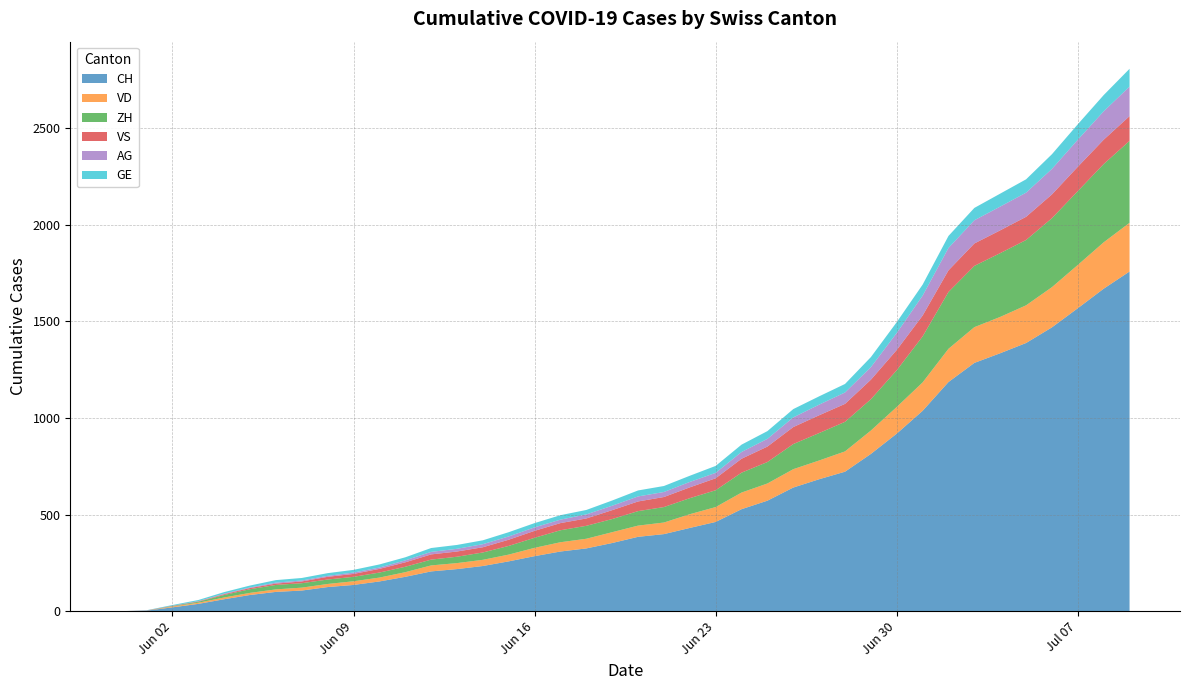

Reading left to right, list all the values displayed in this chart.

CH: 2020-05-31=0	2020-06-01=3	2020-06-02=20	2020-06-03=38	2020-06-04=62	2020-06-05=84	2020-06-06=100	2020-06-07=107	2020-06-08=125	2020-06-09=136	2020-06-10=154	2020-06-11=178	2020-06-12=206	2020-06-13=218	2020-06-14=234	2020-06-15=258	2020-06-16=285	2020-06-17=309	2020-06-18=325	2020-06-19=353	2020-06-20=385	2020-06-21=399	2020-06-22=431	2020-06-23=462	2020-06-24=528	2020-06-25=572	2020-06-26=640	2020-06-27=683	2020-06-28=722	2020-06-29=814	2020-06-30=919	2020-07-01=1037	2020-07-02=1186	2020-07-03=1285	2020-07-04=1335	2020-07-05=1388	2020-07-06=1469	2020-07-07=1568	2020-07-08=1669	2020-07-09=1758
VD: 2020-05-31=0	2020-06-01=0	2020-06-02=4	2020-06-03=6	2020-06-04=9	2020-06-05=11	2020-06-06=13	2020-06-07=15	2020-06-08=16	2020-06-09=19	2020-06-10=20	2020-06-11=24	2020-06-12=31	2020-06-13=31	2020-06-14=32	2020-06-15=35	2020-06-16=43	2020-06-17=48	2020-06-18=50	2020-06-19=56	2020-06-20=58	2020-06-21=60	2020-06-22=71	2020-06-23=77	2020-06-24=86	2020-06-25=89	2020-06-26=95	2020-06-27=97	2020-06-28=105	2020-06-29=121	2020-06-30=138	2020-07-01=147	2020-07-02=172	2020-07-03=185	2020-07-04=188	2020-07-05=195	2020-07-06=208	2020-07-07=224	2020-07-08=240	2020-07-09=252
ZH: 2020-05-31=0	2020-06-01=0	2020-06-02=2	2020-06-03=5	2020-06-04=13	2020-06-05=19	2020-06-06=23	2020-06-07=23	2020-06-08=23	2020-06-09=23	2020-06-10=26	2020-06-11=28	2020-06-12=30	2020-06-13=33	2020-06-14=38	2020-06-15=45	2020-06-16=52	2020-06-17=62	2020-06-18=67	2020-06-19=68	2020-06-20=75	2020-06-21=80	2020-06-22=83	2020-06-23=87	2020-06-24=103	2020-06-25=111	2020-06-26=130	2020-06-27=142	2020-06-28=153	2020-06-29=162	2020-06-30=190	2020-07-01=238	2020-07-02=294	2020-07-03=317	2020-07-04=330	2020-07-05=338	2020-07-06=357	2020-07-07=382	2020-07-08=405	2020-07-09=424
VS: 2020-05-31=0	2020-06-01=1	2020-06-02=2	2020-06-03=2	2020-06-04=4	2020-06-05=6	2020-06-06=7	2020-06-07=9	2020-06-08=14	2020-06-09=15	2020-06-10=19	2020-06-11=23	2020-06-12=27	2020-06-13=27	2020-06-14=27	2020-06-15=32	2020-06-16=36	2020-06-17=37	2020-06-18=38	2020-06-19=46	2020-06-20=50	2020-06-21=52	2020-06-22=56	2020-06-23=62	2020-06-24=72	2020-06-25=80	2020-06-26=88	2020-06-27=92	2020-06-28=93	2020-06-29=101	2020-06-30=105	2020-07-01=108	2020-07-02=112	2020-07-03=116	2020-07-04=118	2020-07-05=120	2020-07-06=123	2020-07-07=126	2020-07-08=126	2020-07-09=128
AG: 2020-05-31=0	2020-06-01=0	2020-06-02=0	2020-06-03=1	2020-06-04=3	2020-06-05=3	2020-06-06=5	2020-06-07=5	2020-06-08=5	2020-06-09=7	2020-06-10=7	2020-06-11=10	2020-06-12=13	2020-06-13=14	2020-06-14=16	2020-06-15=17	2020-06-16=18	2020-06-17=18	2020-06-18=21	2020-06-19=23	2020-06-20=26	2020-06-21=26	2020-06-22=28	2020-06-23=28	2020-06-24=35	2020-06-25=40	2020-06-26=50	2020-06-27=55	2020-06-28=59	2020-06-29=65	2020-06-30=88	2020-07-01=103	2020-07-02=116	2020-07-03=120	2020-07-04=123	2020-07-05=125	2020-07-06=132	2020-07-07=140	2020-07-08=147	2020-07-09=153
GE: 2020-05-31=0	2020-06-01=1	2020-06-02=4	2020-06-03=6	2020-06-04=8	2020-06-05=10	2020-06-06=13	2020-06-07=13	2020-06-08=14	2020-06-09=14	2020-06-10=16	2020-06-11=16	2020-06-12=20	2020-06-13=20	2020-06-14=20	2020-06-15=22	2020-06-16=22	2020-06-17=23	2020-06-18=23	2020-06-19=27	2020-06-20=31	2020-06-21=31	2020-06-22=32	2020-06-23=36	2020-06-24=38	2020-06-25=40	2020-06-26=43	2020-06-27=43	2020-06-28=44	2020-06-29=52	2020-06-30=56	2020-07-01=57	2020-07-02=62	2020-07-03=64	2020-07-04=67	2020-07-05=69	2020-07-06=76	2020-07-07=80	2020-07-08=84	2020-07-09=92